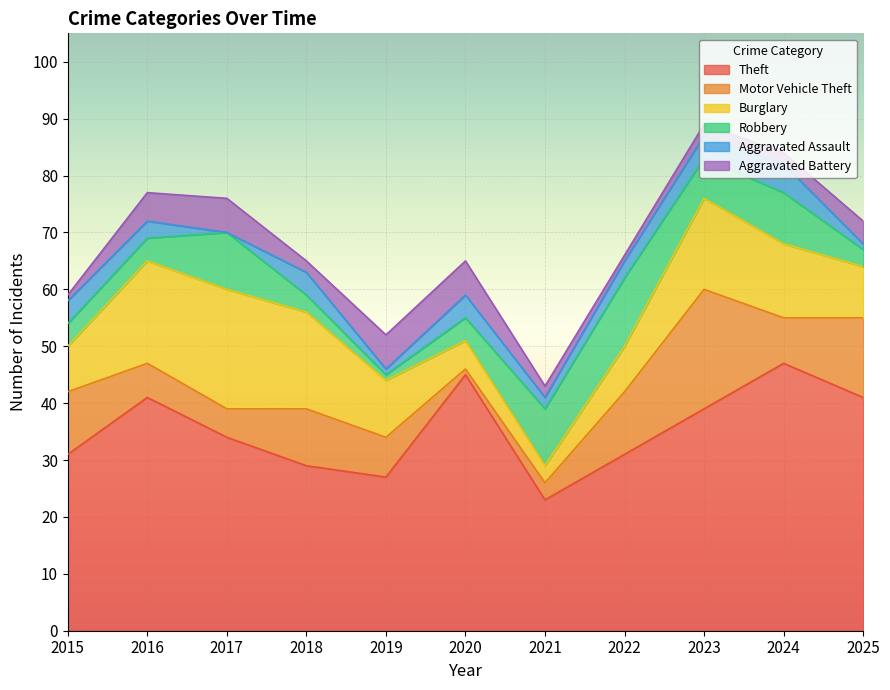

Where does the Theft series first go above 34?

2016